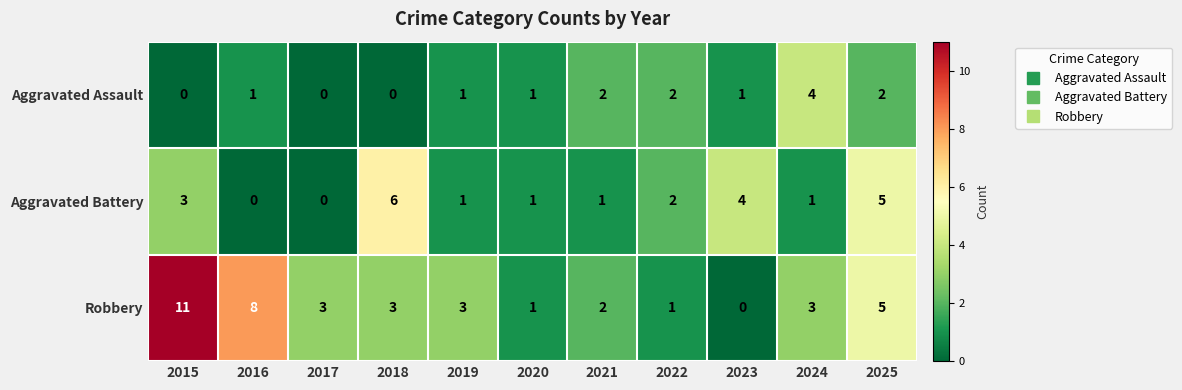

What is the total value across all series at 2018?

9